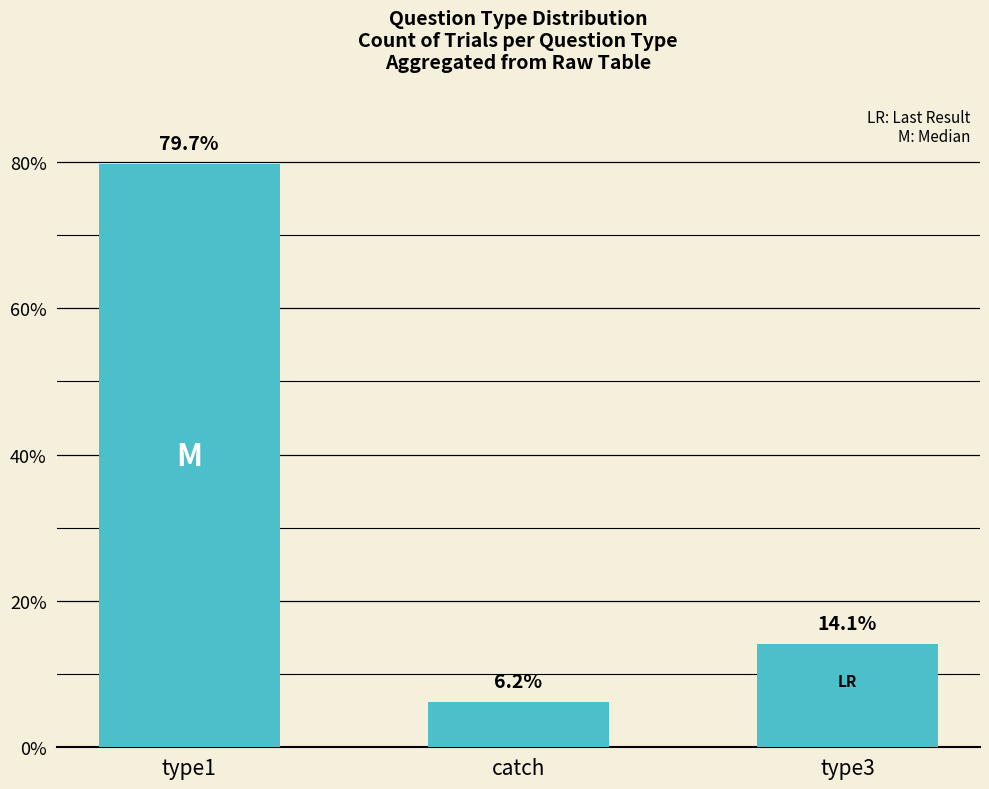

The value at type3 is 19.1. True or false?

False